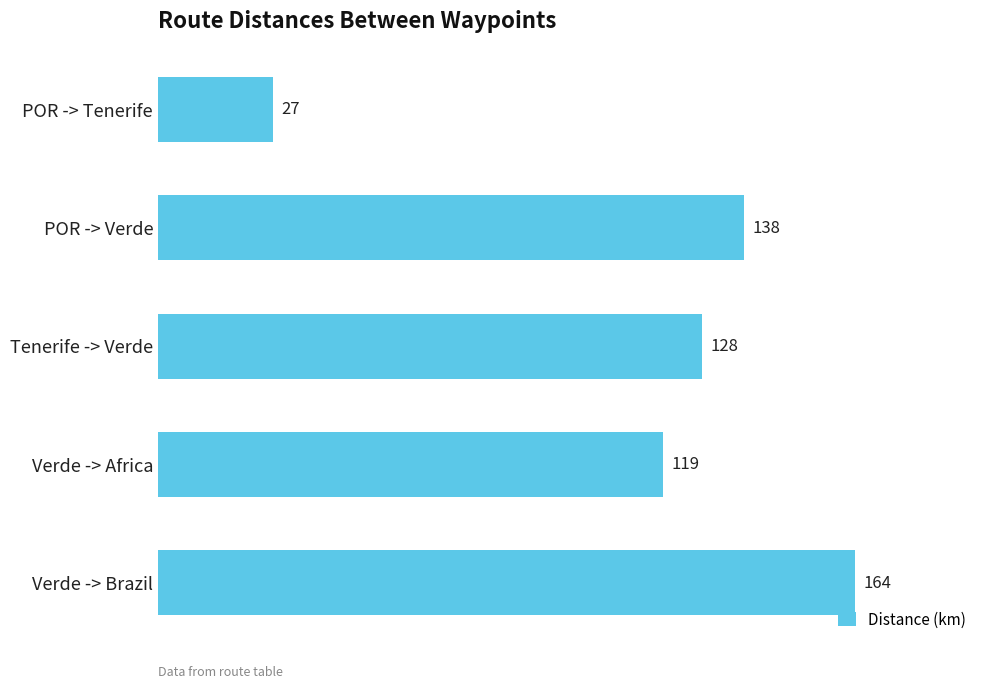

Does the chart contain stacked bars?

No